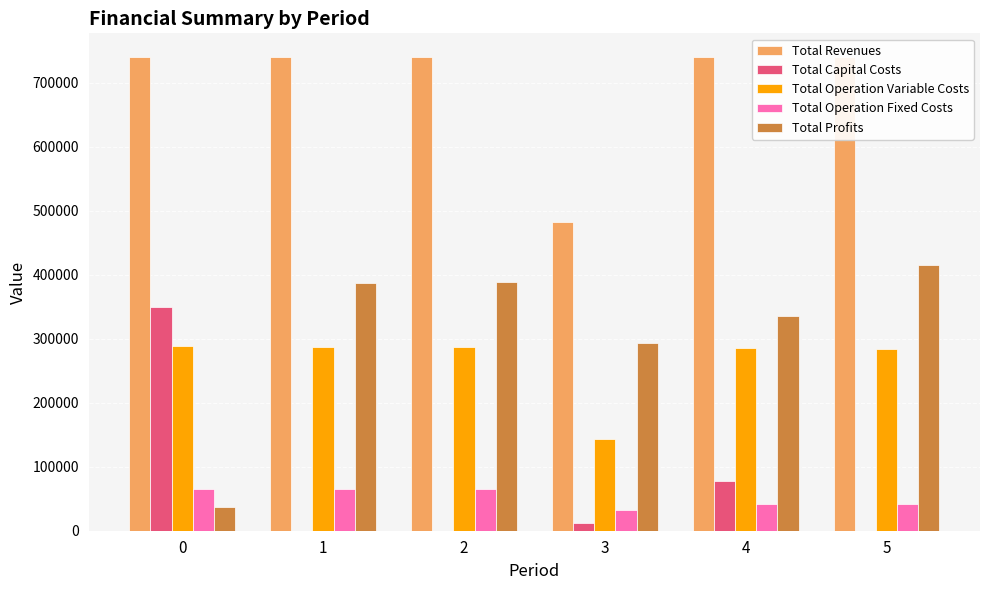

What is the maximum value for Total Profits?

414302.5